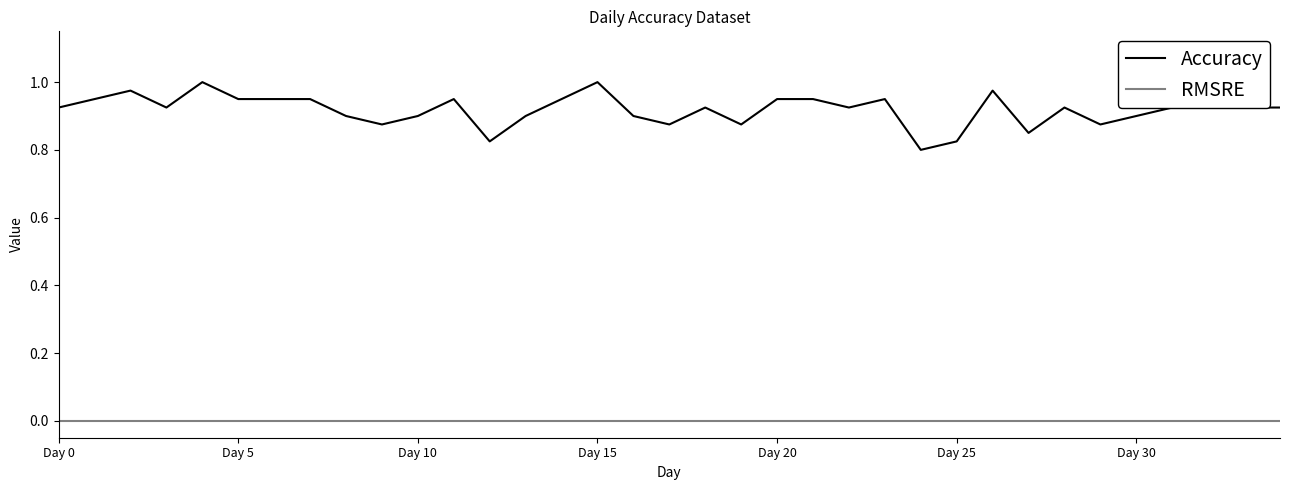

Which series has the largest range (max minus min)?

Accuracy